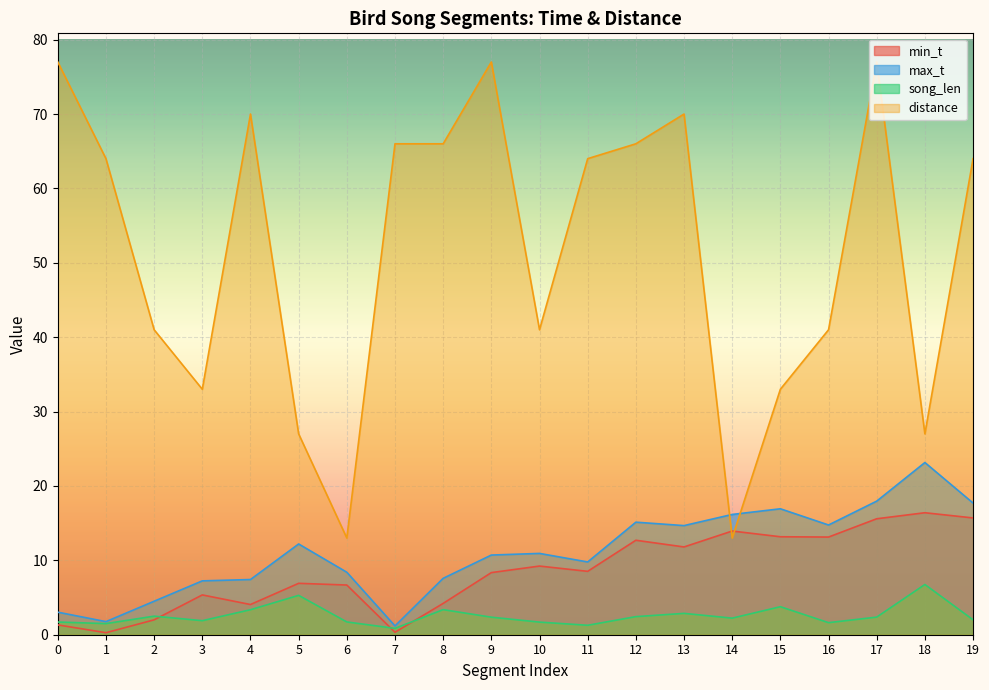

At which label is max_t closest to 12?

5